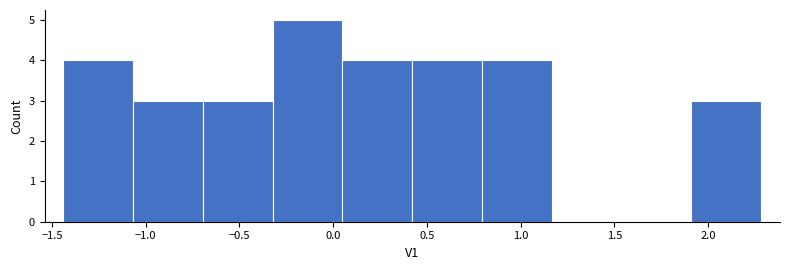

Reading left to right, list every bar in this chart as the range it spans on the x-axis followed by its height. Neither the bar edges nor the heights are printed on the chart, so give them approximately, as read against the axes.

-1.45 to -1.05: 4
-1.05 to -0.70: 3
-0.70 to -0.30: 3
-0.30 to 0.05: 5
0.05 to 0.40: 4
0.40 to 0.80: 4
0.80 to 1.15: 4
1.15 to 1.55: 0
1.55 to 1.90: 0
1.90 to 2.30: 3